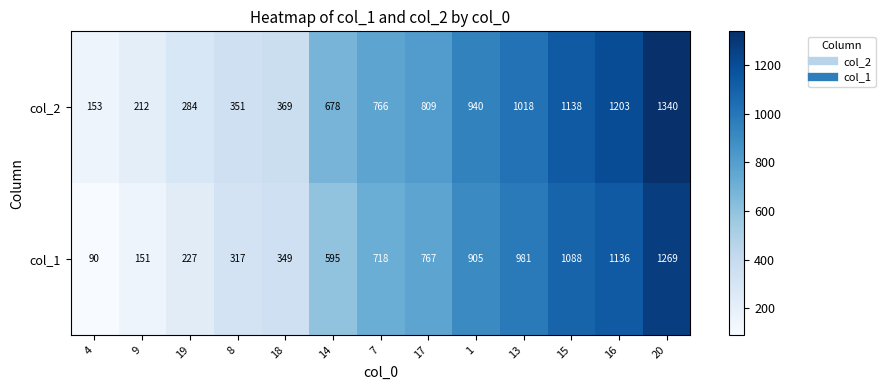

At which category does the chart reach its minimum across all series?

4